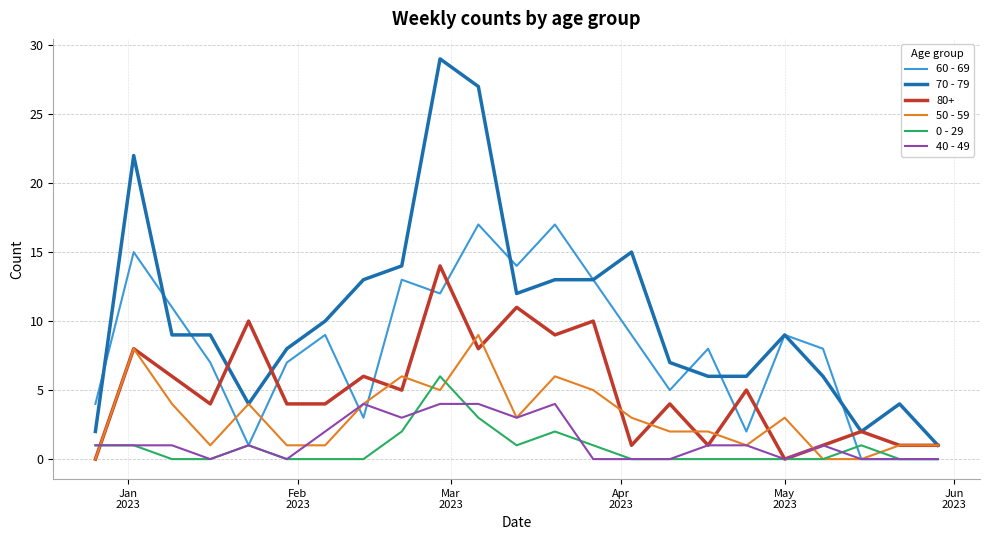

Which series has the largest total across all categories?

70 - 79